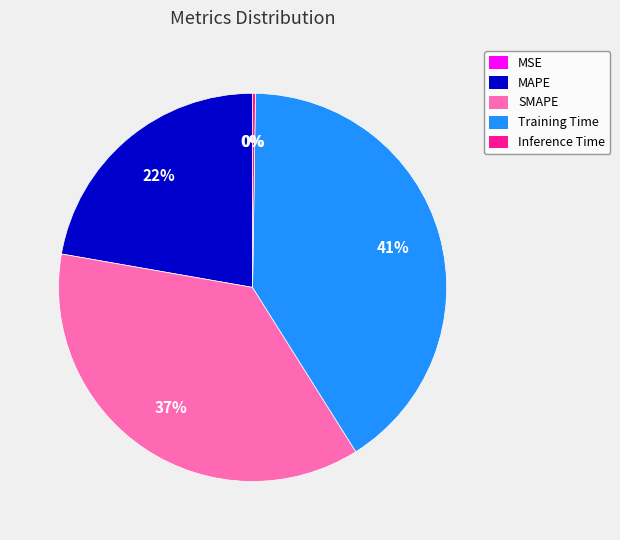

True or false: Training Time accounts for 41% of the total.

True